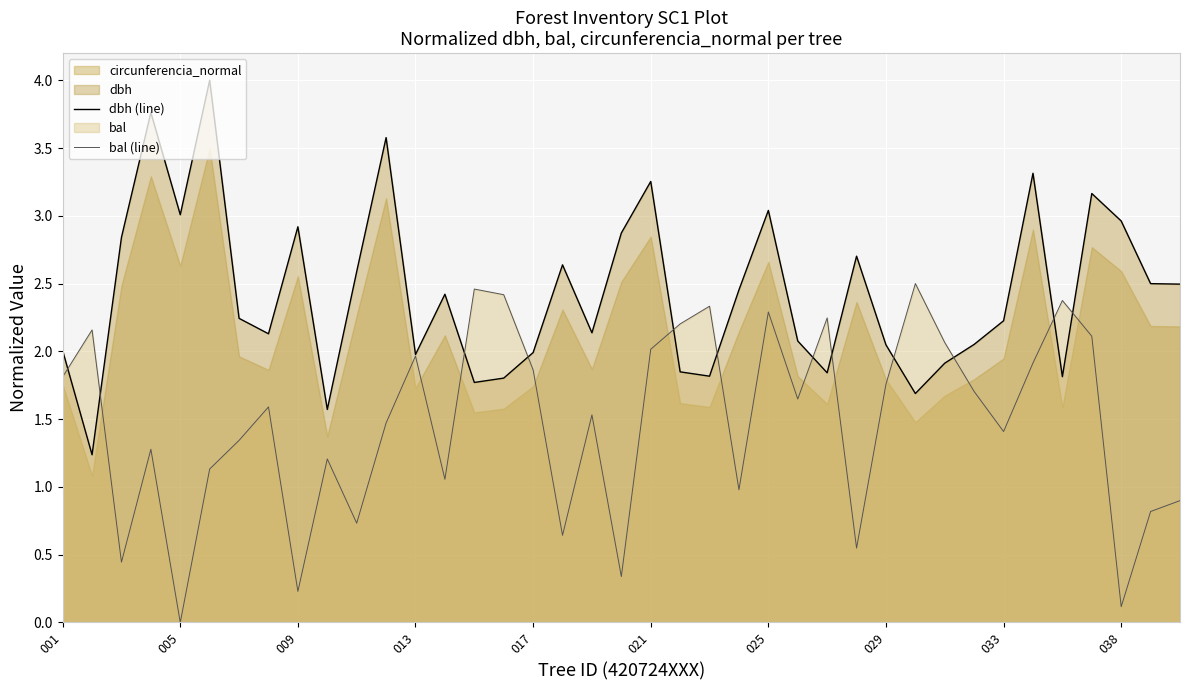

True or false: dbh (line) has a value of 1.0 at 009.

False